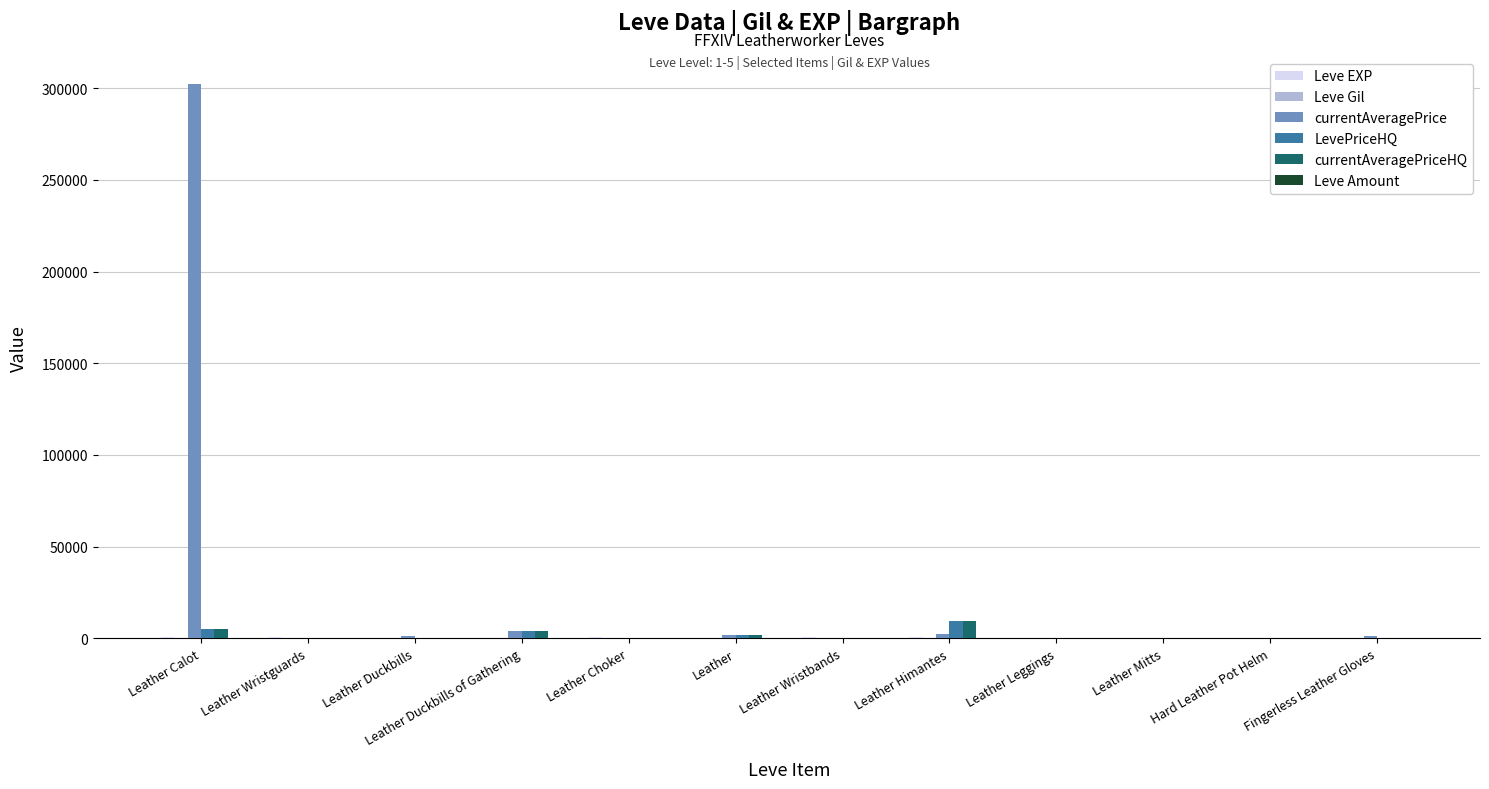

Are the bars horizontal?

No